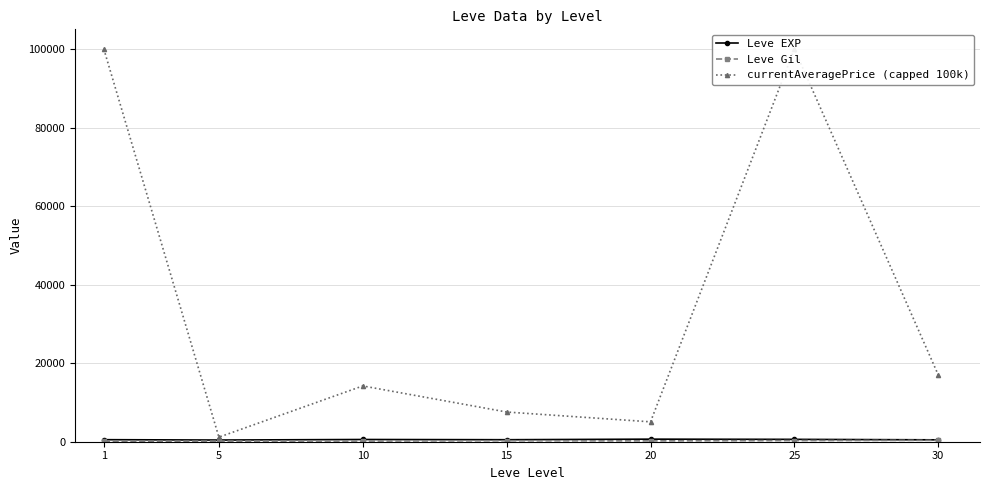

The currentAveragePrice (capped 100k) series shows 5064.5 at 20. True or false?

True